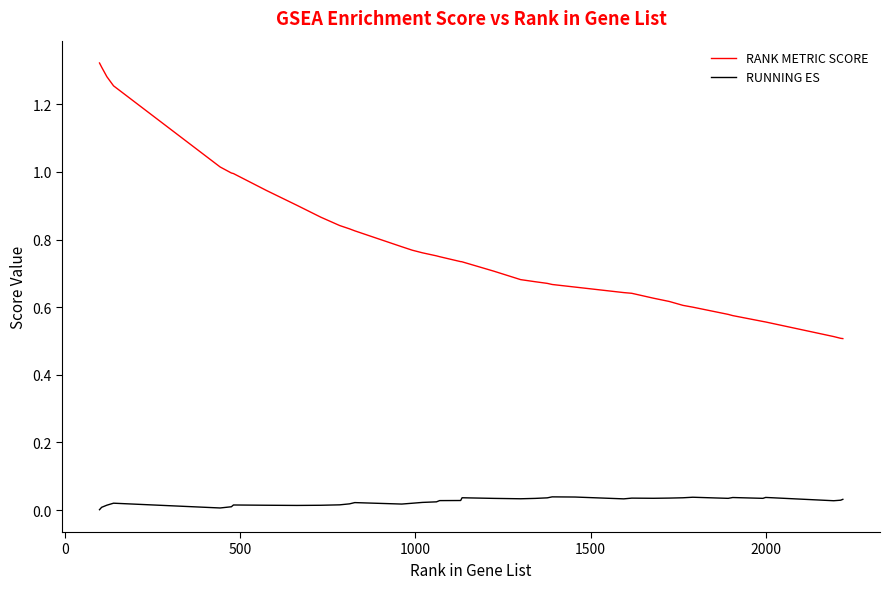

True or false: RUNNING ES and RANK METRIC SCORE cross at least once.

False